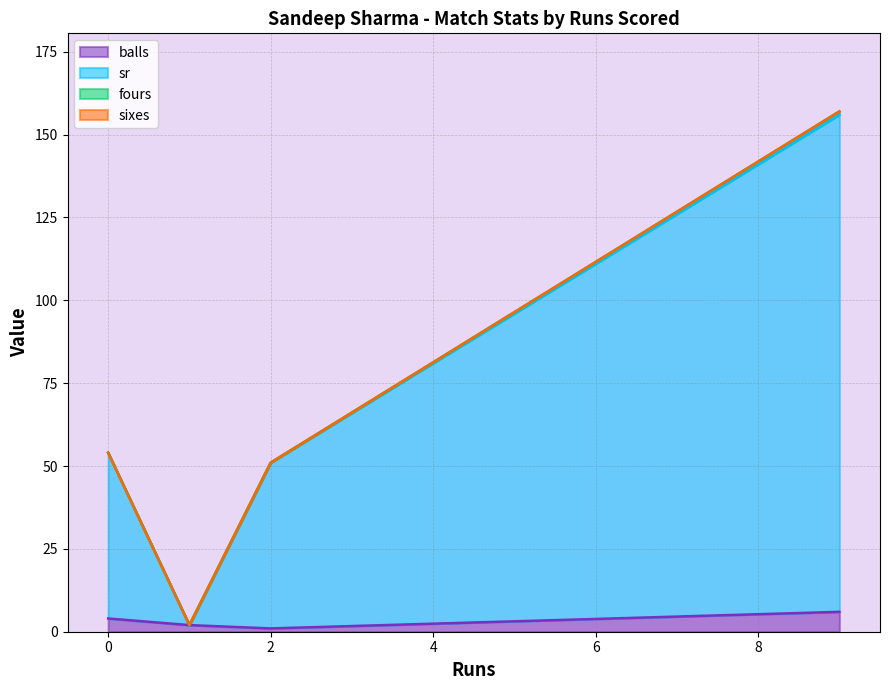

Is the value of balls at 2 greater than the value of sr at 0?

No